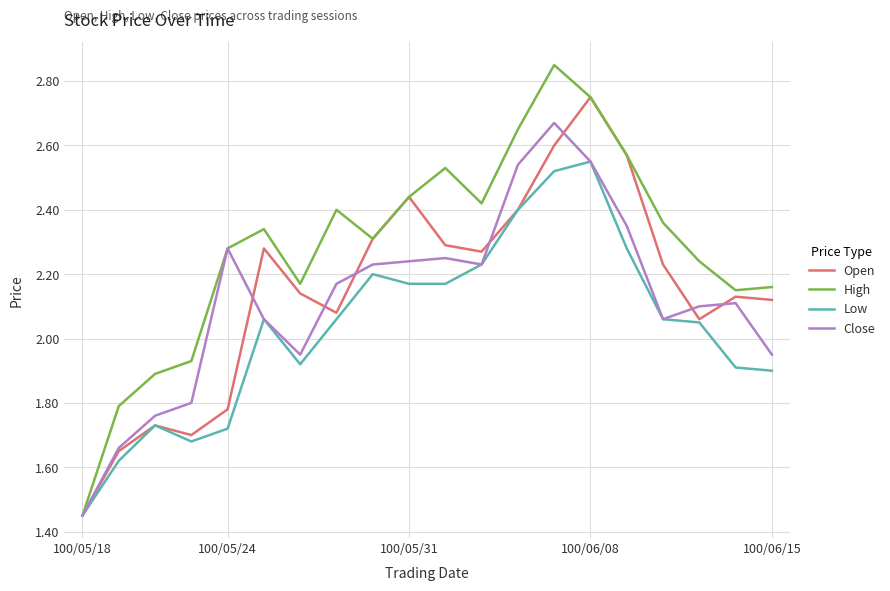

Which series has the largest total across all categories?

High